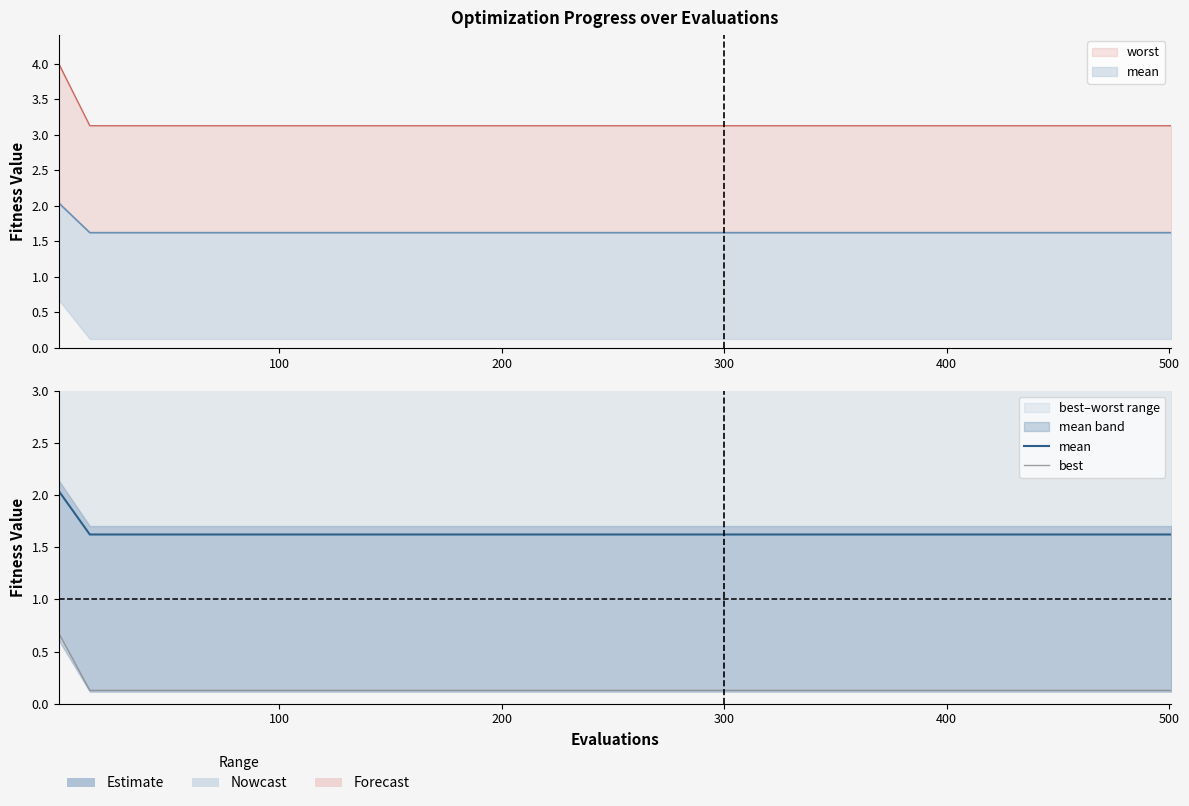

At how many categories does at least one series exceed 0?

15